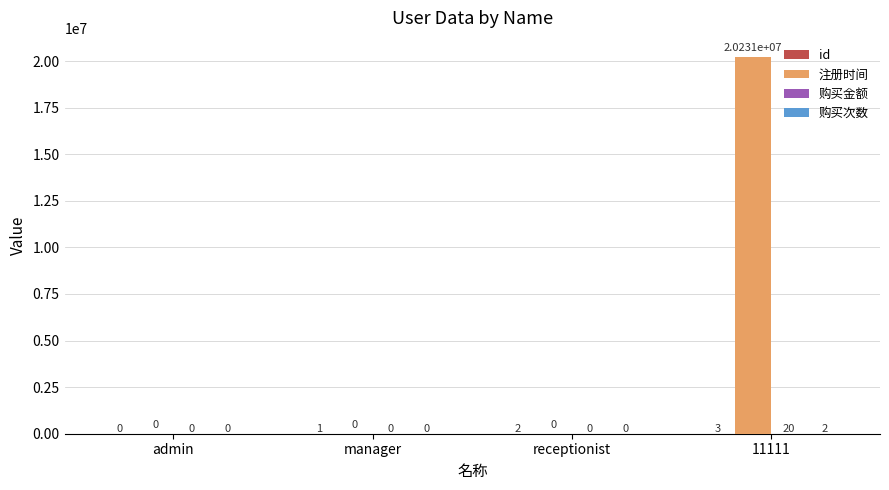

Which series has the largest total across all categories?

注册时间